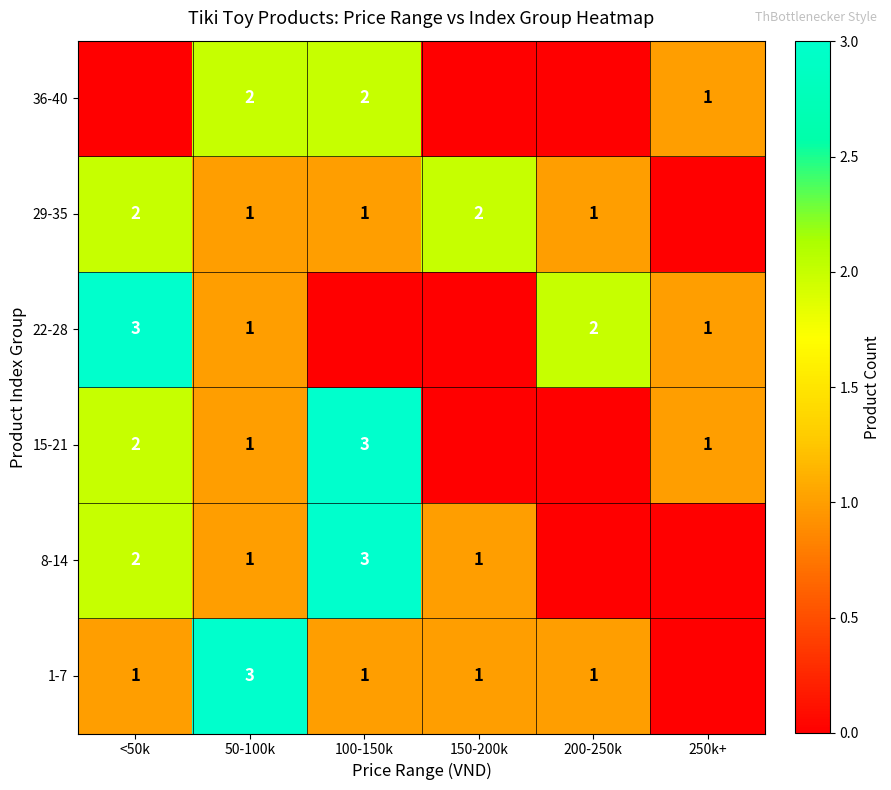

The 36-40 series shows 2 at 100-150k. True or false?

True